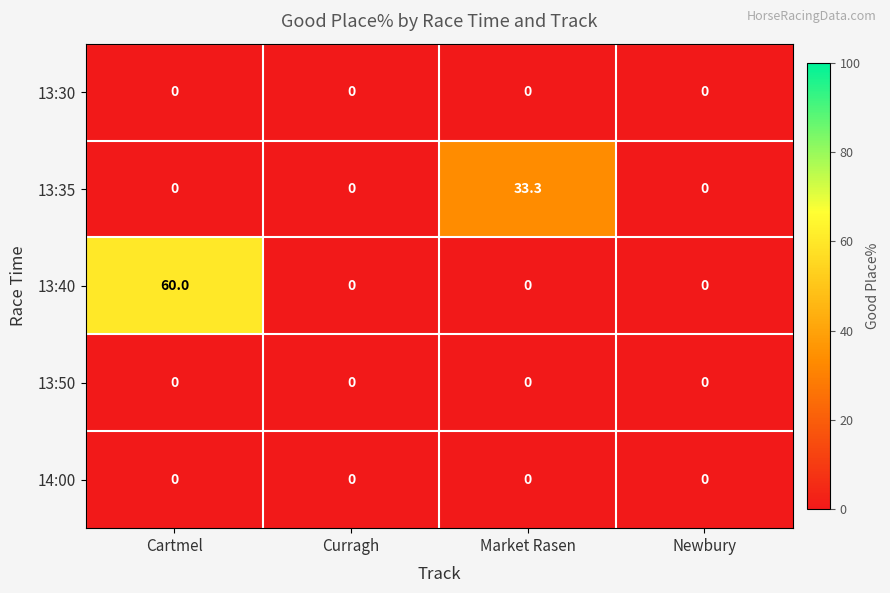

The 13:40 series shows 42.0 at Market Rasen. True or false?

False